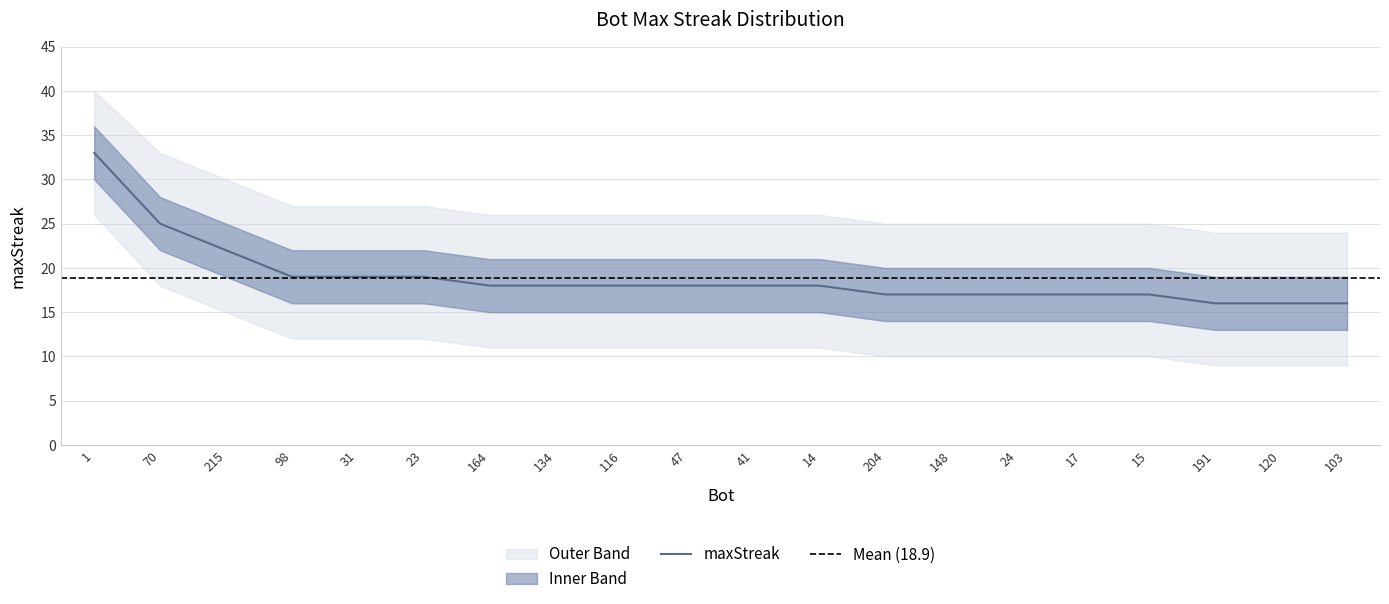

At which label is the value closest to 24?

70